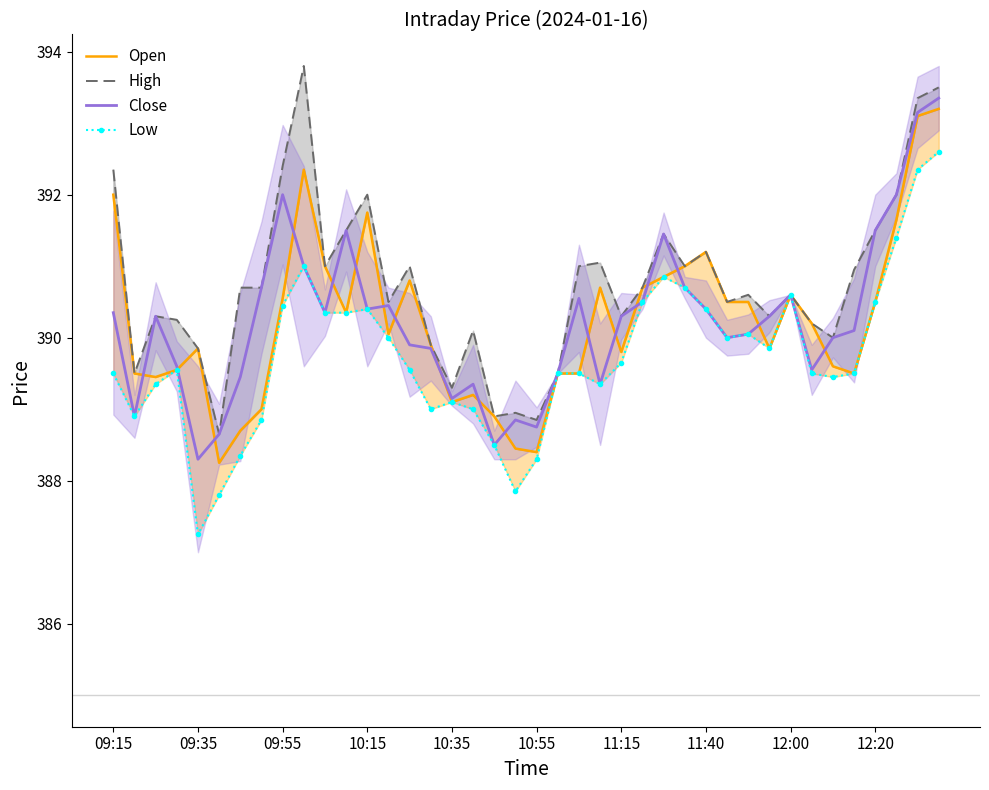

True or false: High has more than 0 interior local peaks.

True